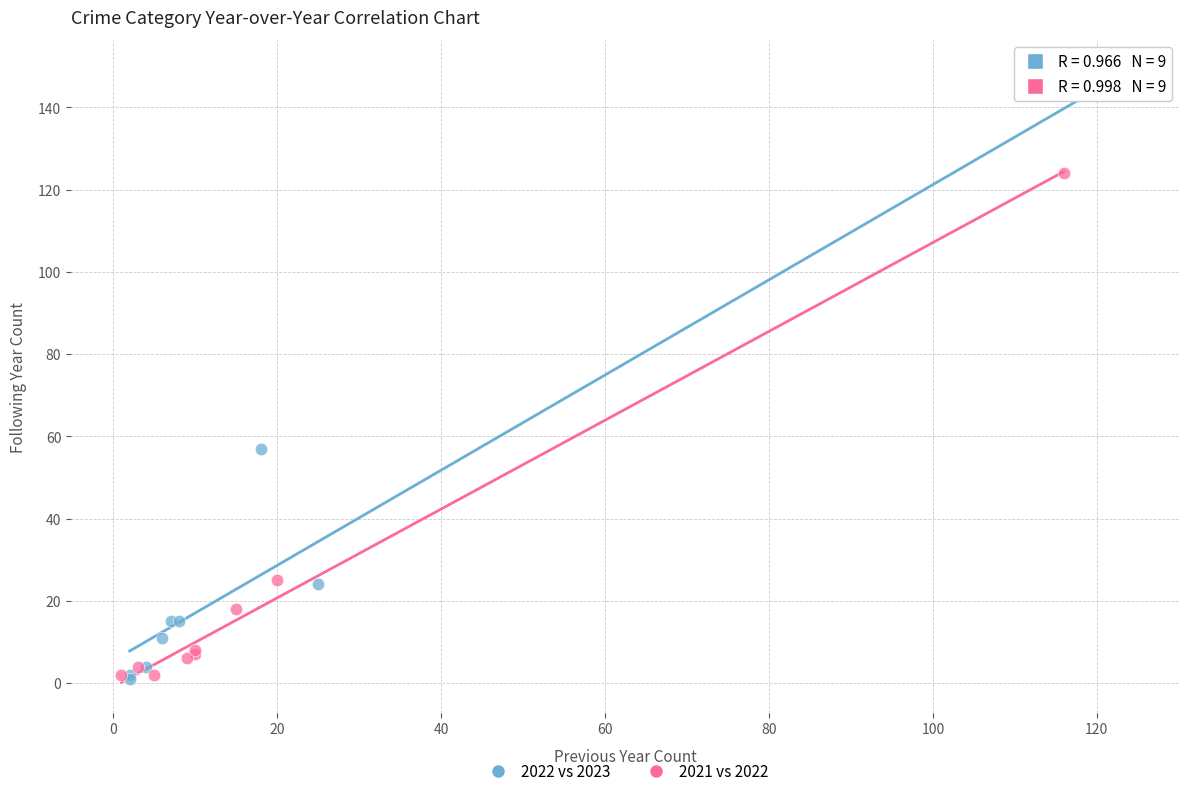

Which series reaches the maximum Y coordinate?

2022 vs 2023